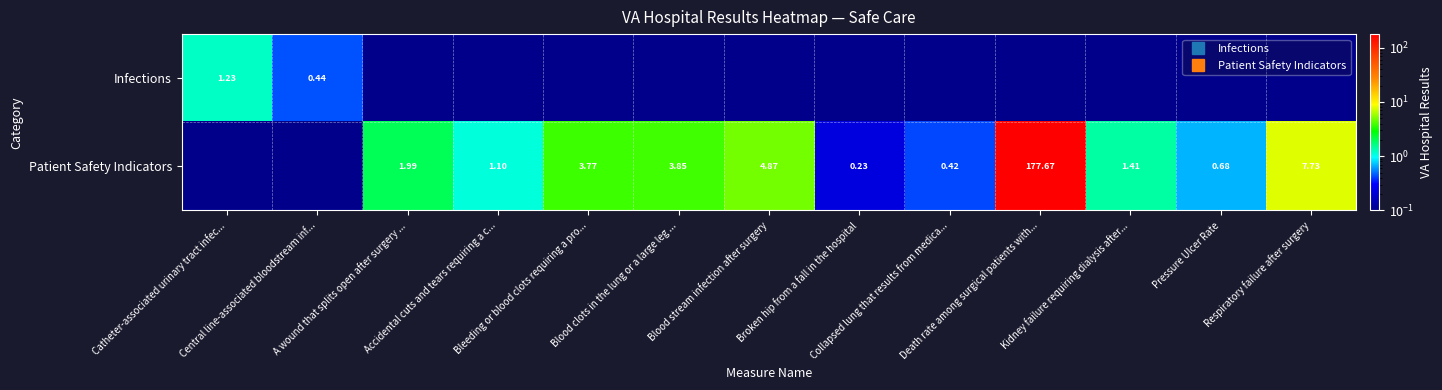

What is the spread (max minus min) of values at Central line-associated bloodstream inf...?

0.3